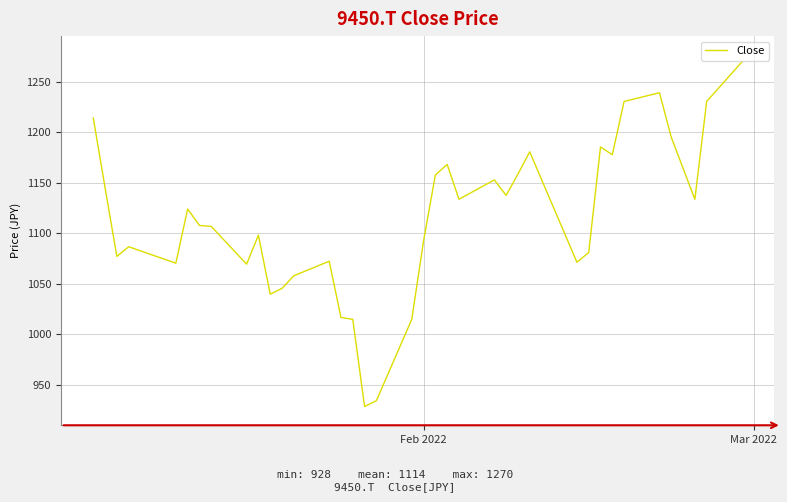

What is the greatest value displayed?

1269.8